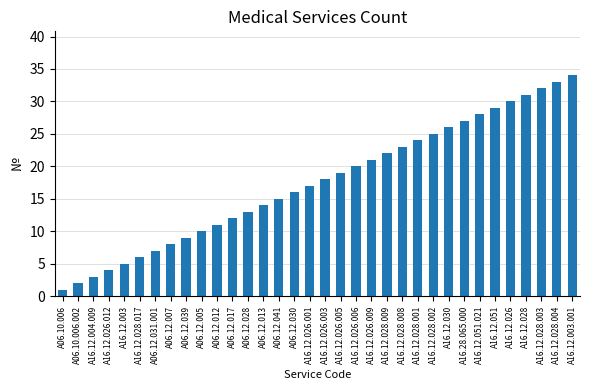

Does the chart contain stacked bars?

No